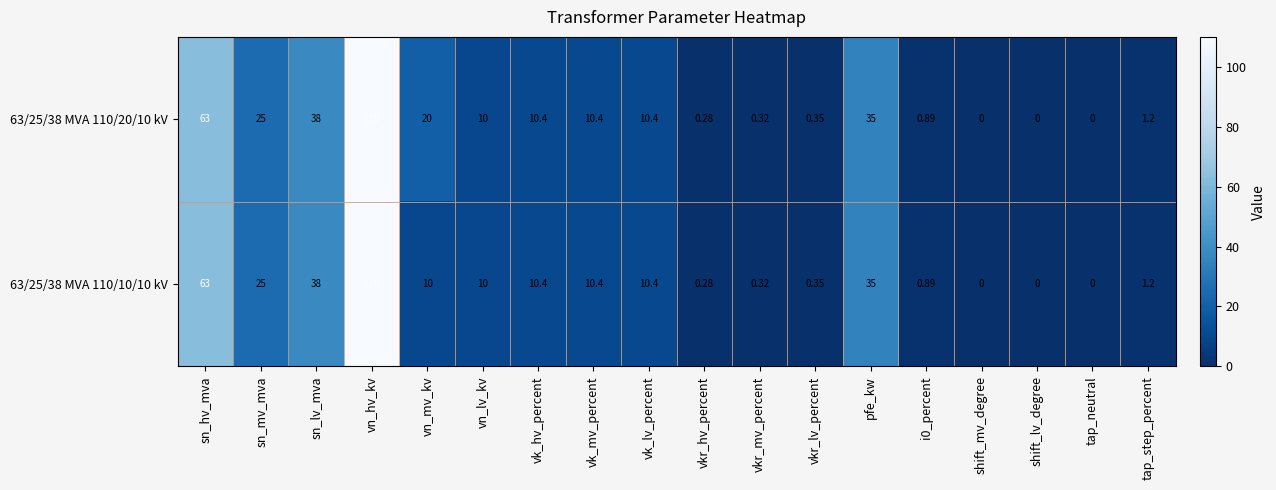

Is the value of 63/25/38 MVA 110/20/10 kV at vn_lv_kv greater than the value of 63/25/38 MVA 110/10/10 kV at shift_lv_degree?

Yes